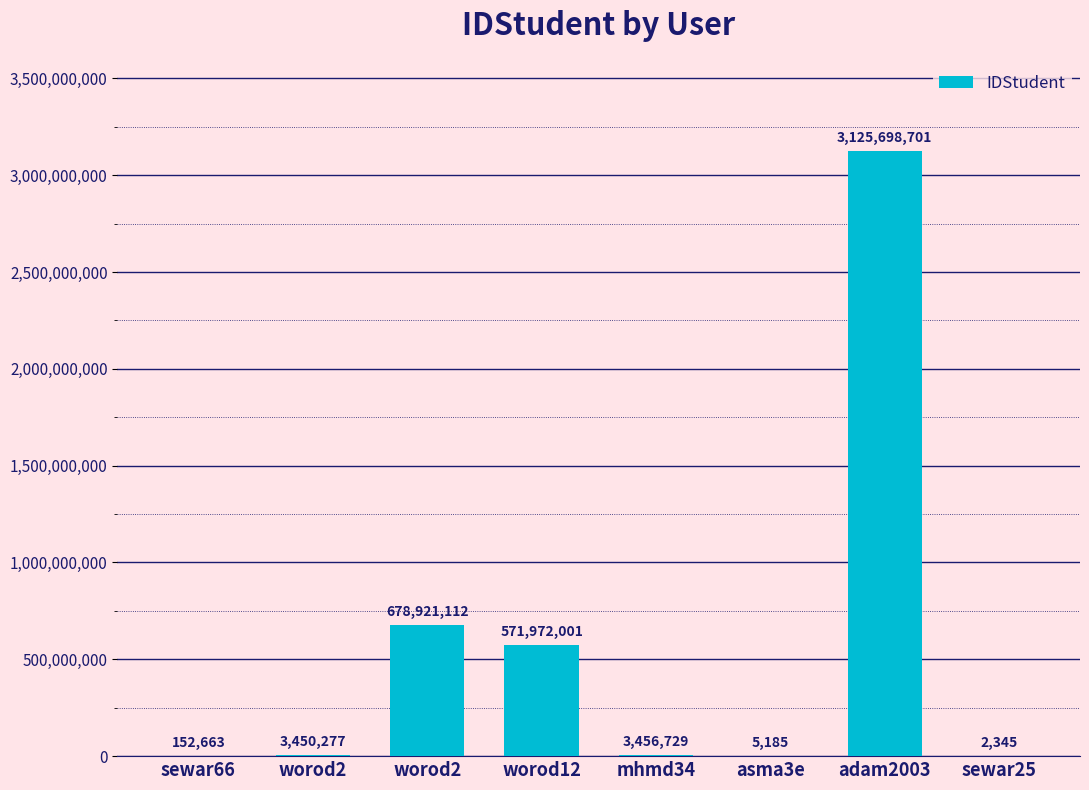

Count the number of categories in the chart.

8